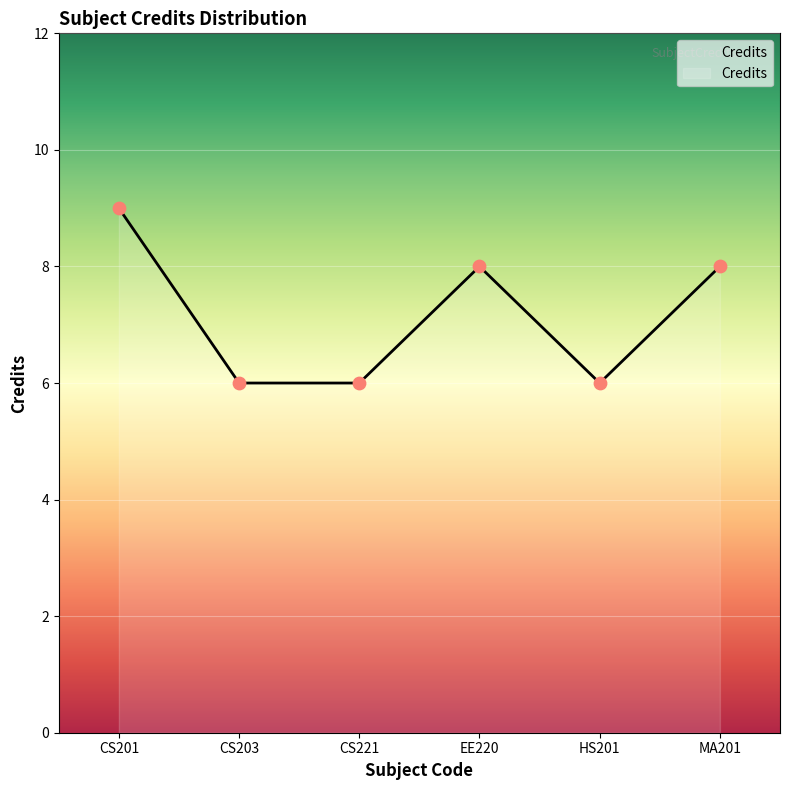

Between MA201 and CS203, which is larger?

MA201